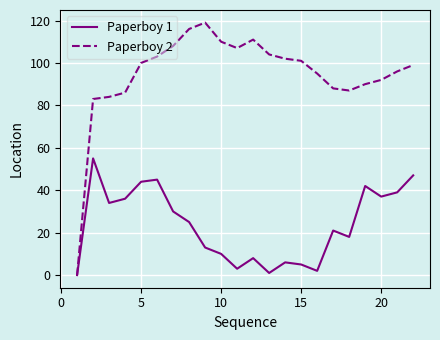

Does the chart display data point markers on the line(s)?

No